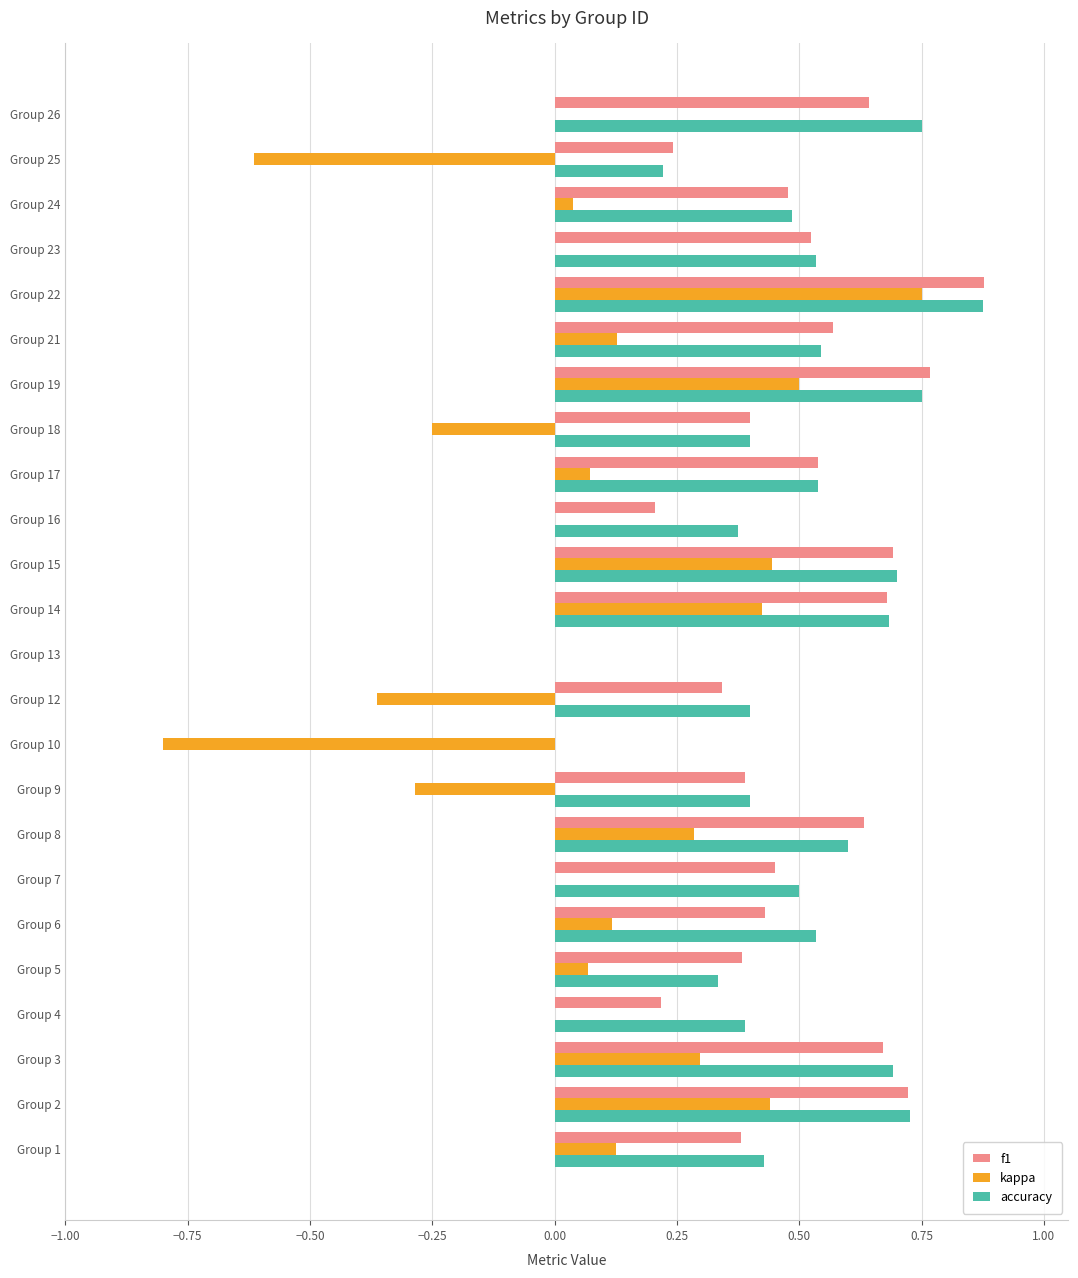

What is the sum of all f1 values?

11.2